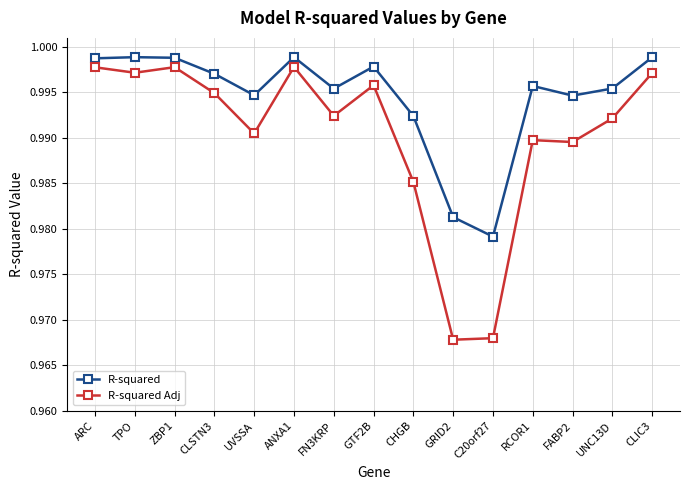

What is the label of the 13th point from the right?

ZBP1